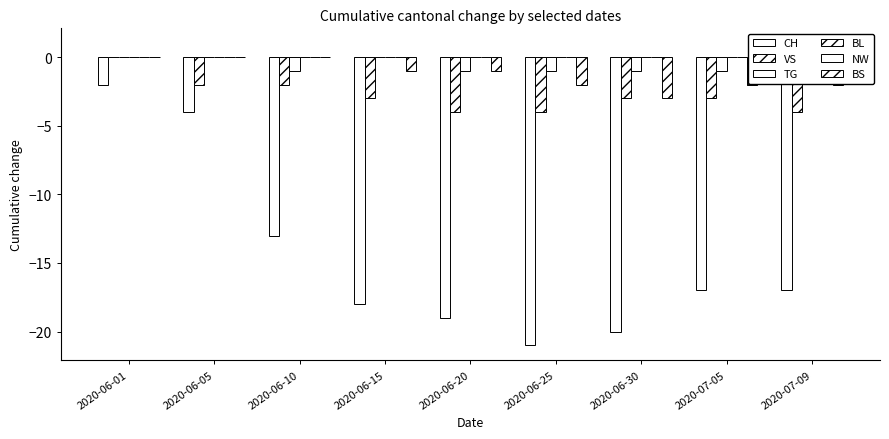

List the series in order of their peak value, highest first.

TG, VS, BL, NW, BS, CH